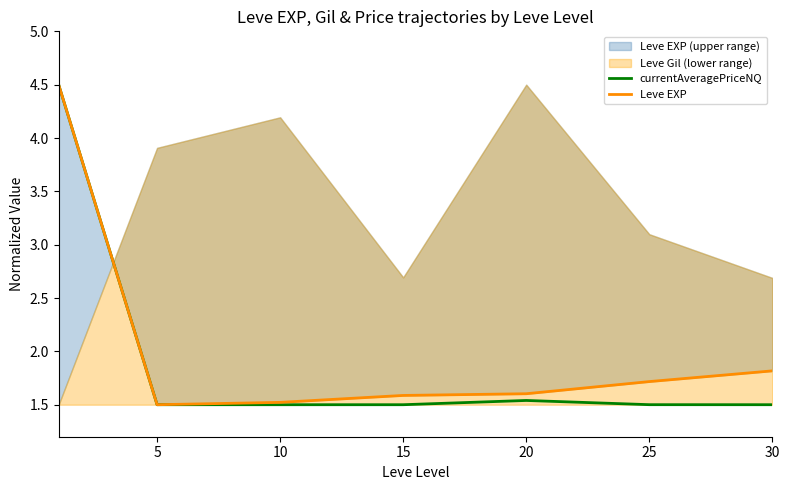

What is the total value across all series at 10?

3.0